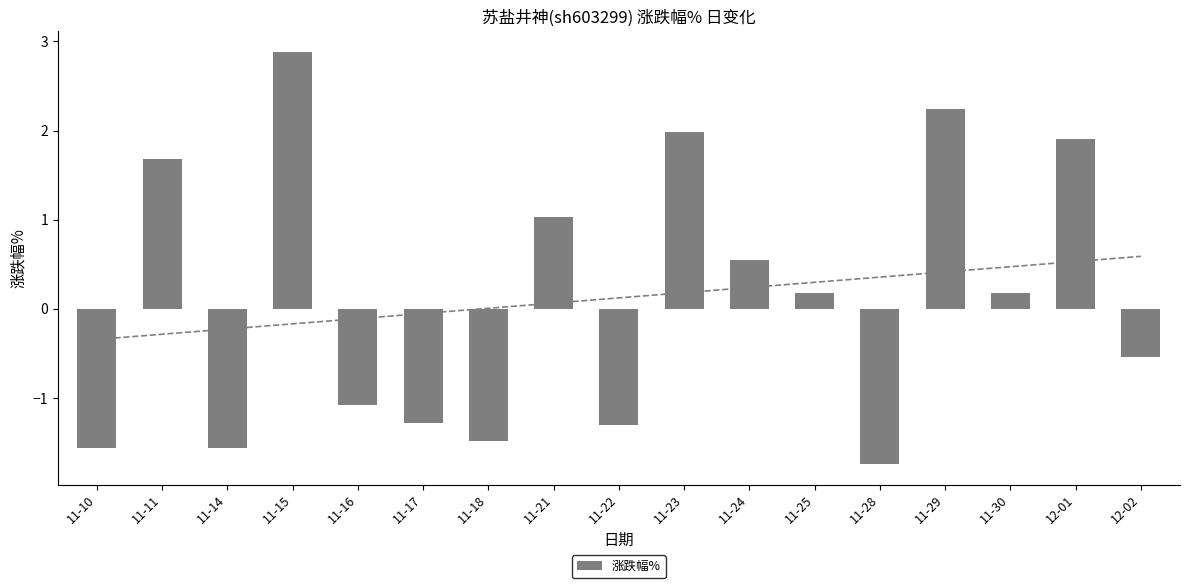

True or false: the data shows -1.6 at 11-10.

True